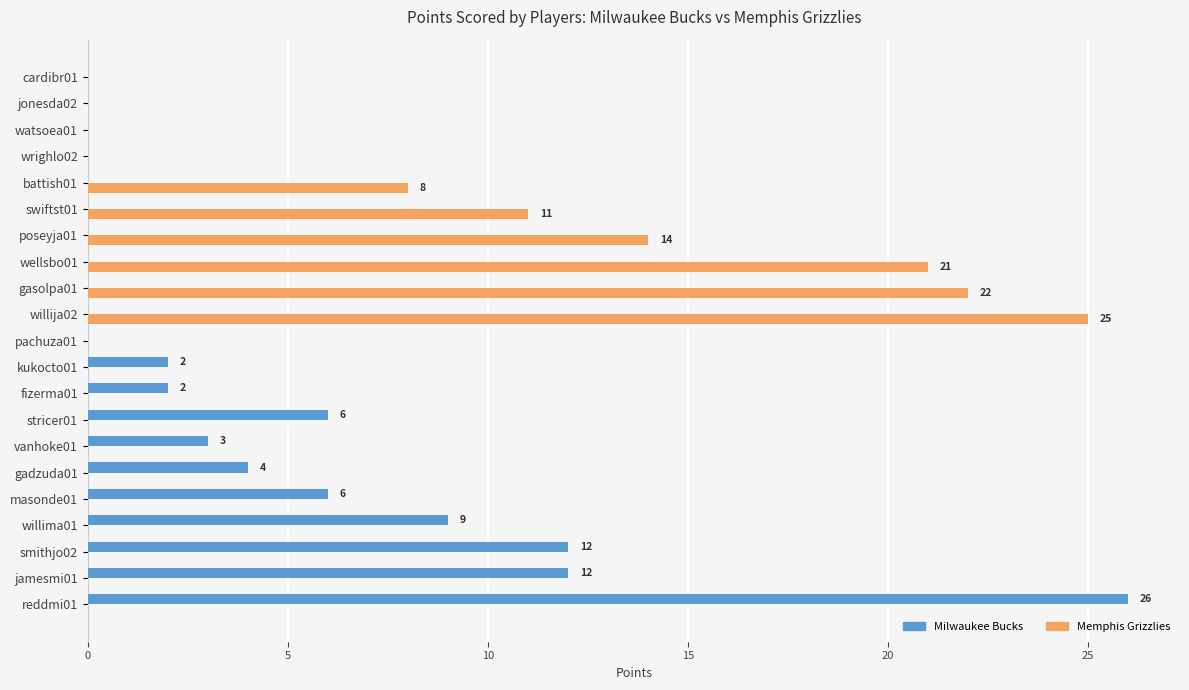

What is the sum of the Memphis Grizzlies values at watsoea01 and swiftst01?

11